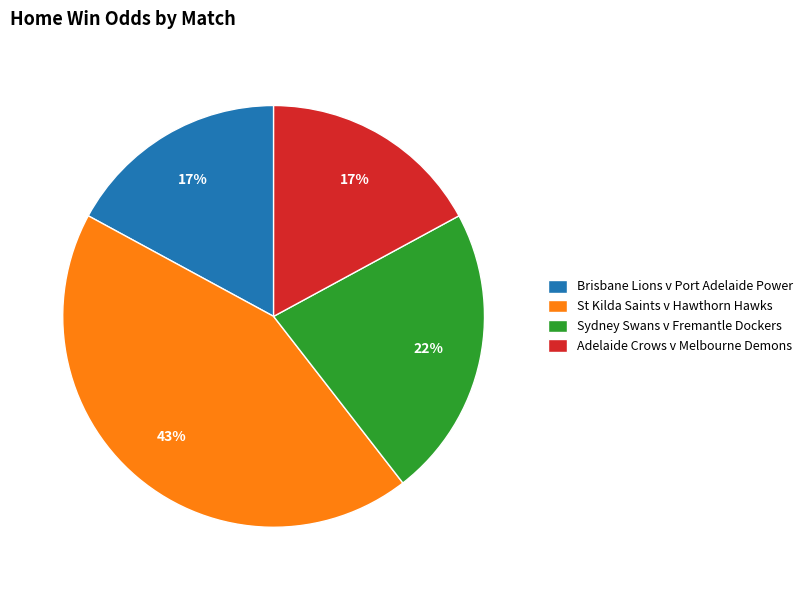

Is it true that Sydney Swans v Fremantle Dockers is 32% of the pie?

False